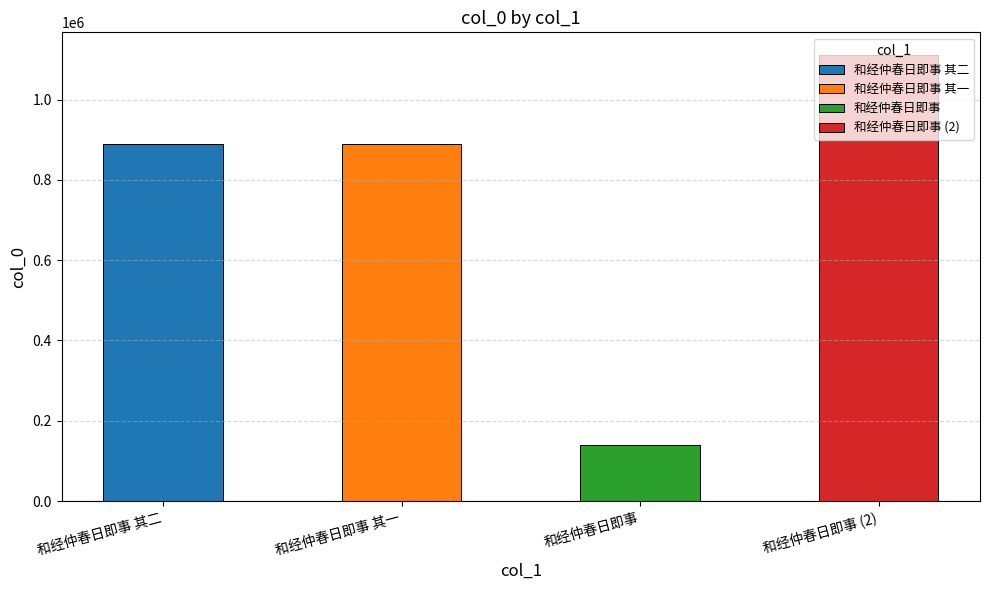

What is the greatest value displayed?

1111702